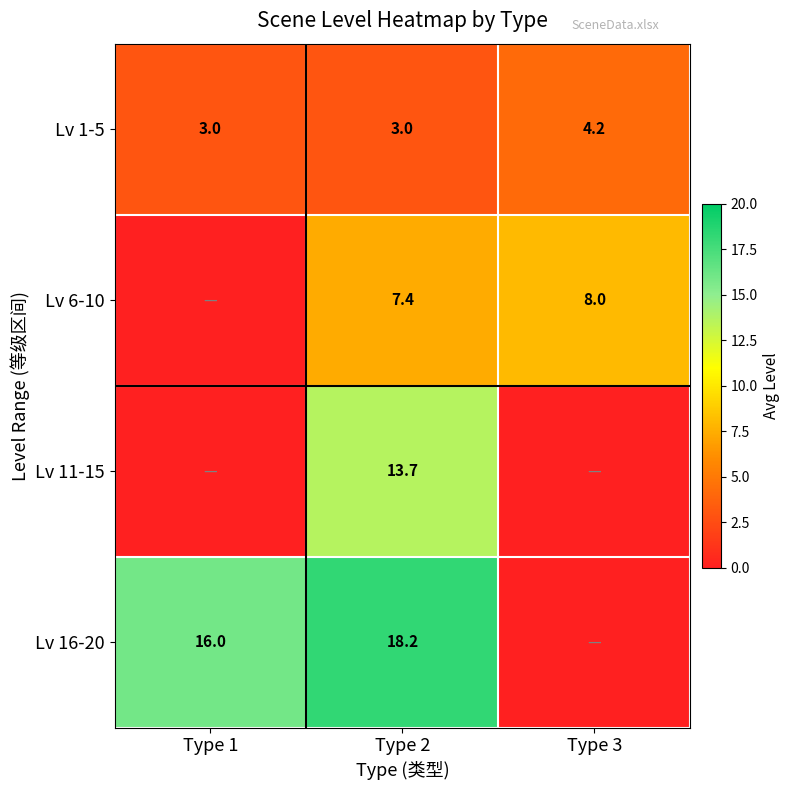

At which category is the sum across all series the highest?

Type 2